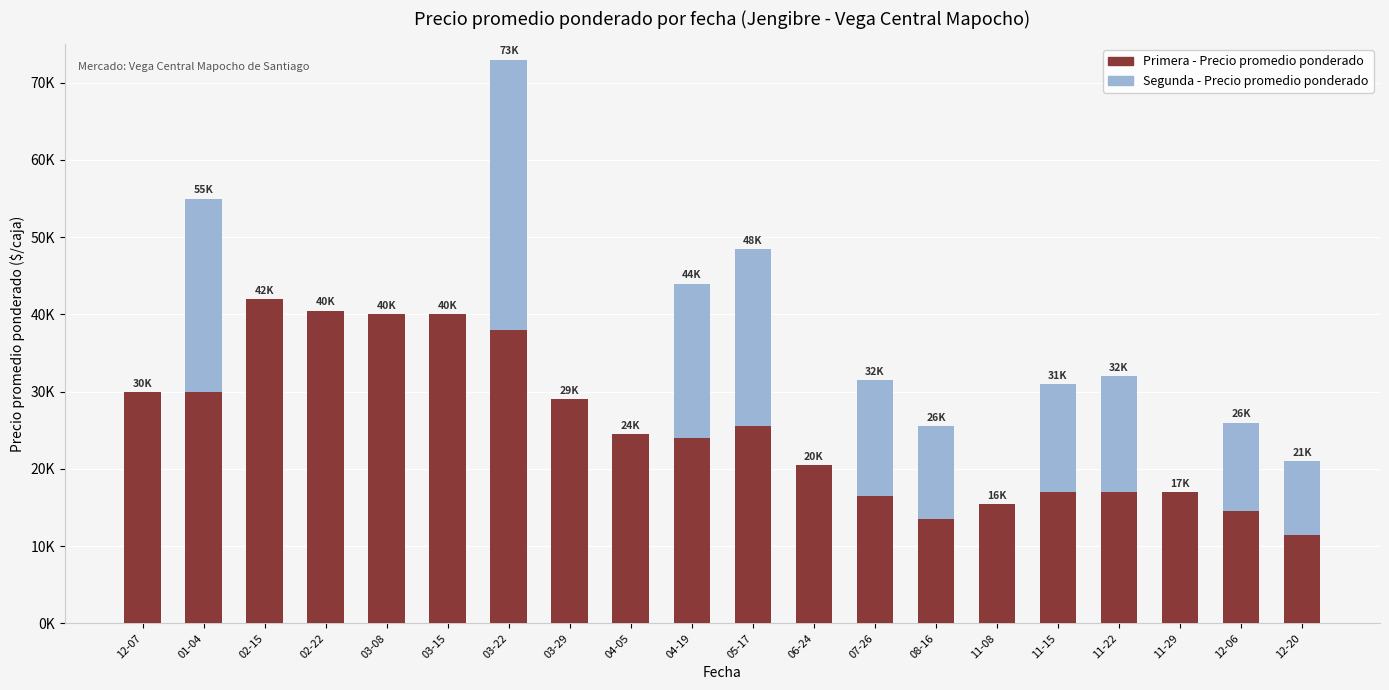

At how many categories does at least one series exceed 19530?

12